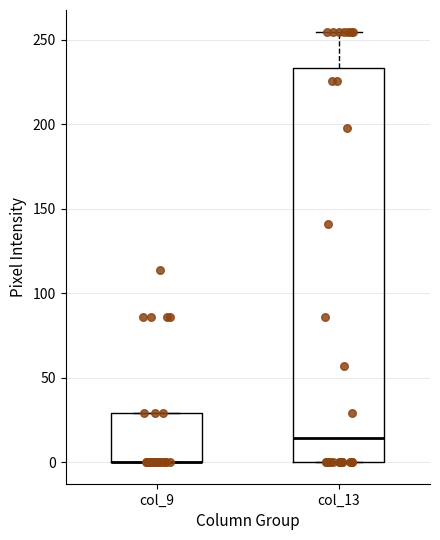

Where is the upper edge of the box for col_9 on the y-axis? The values are not printed on the chart, so give them approximately, as read against the axis.

30